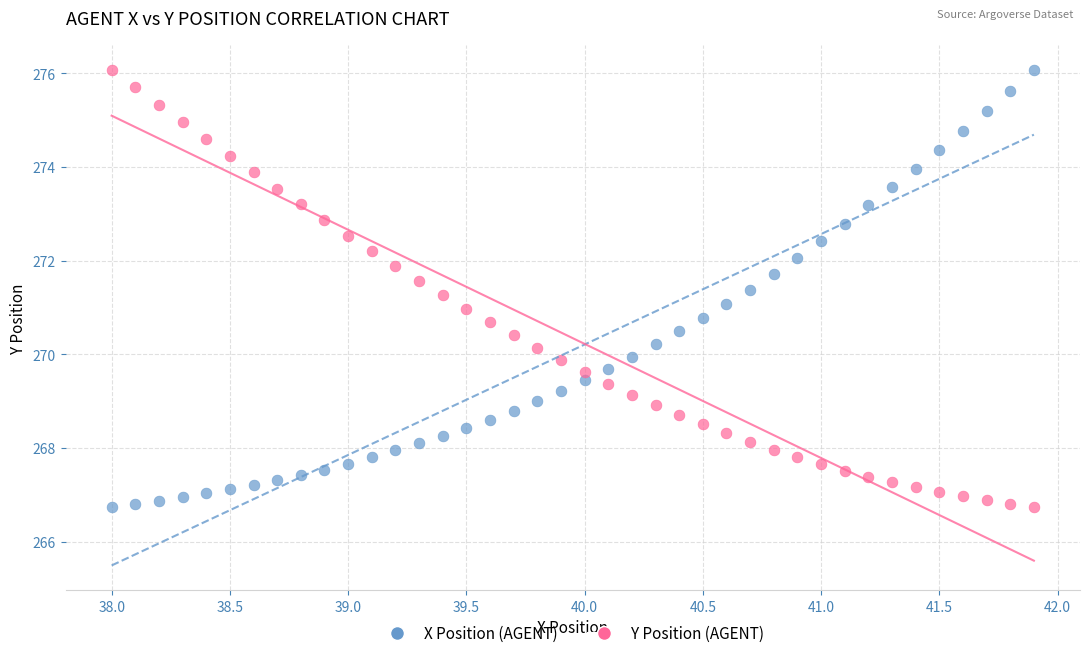

Across all data points, what is the range of Y values (max minus min)?

9.3